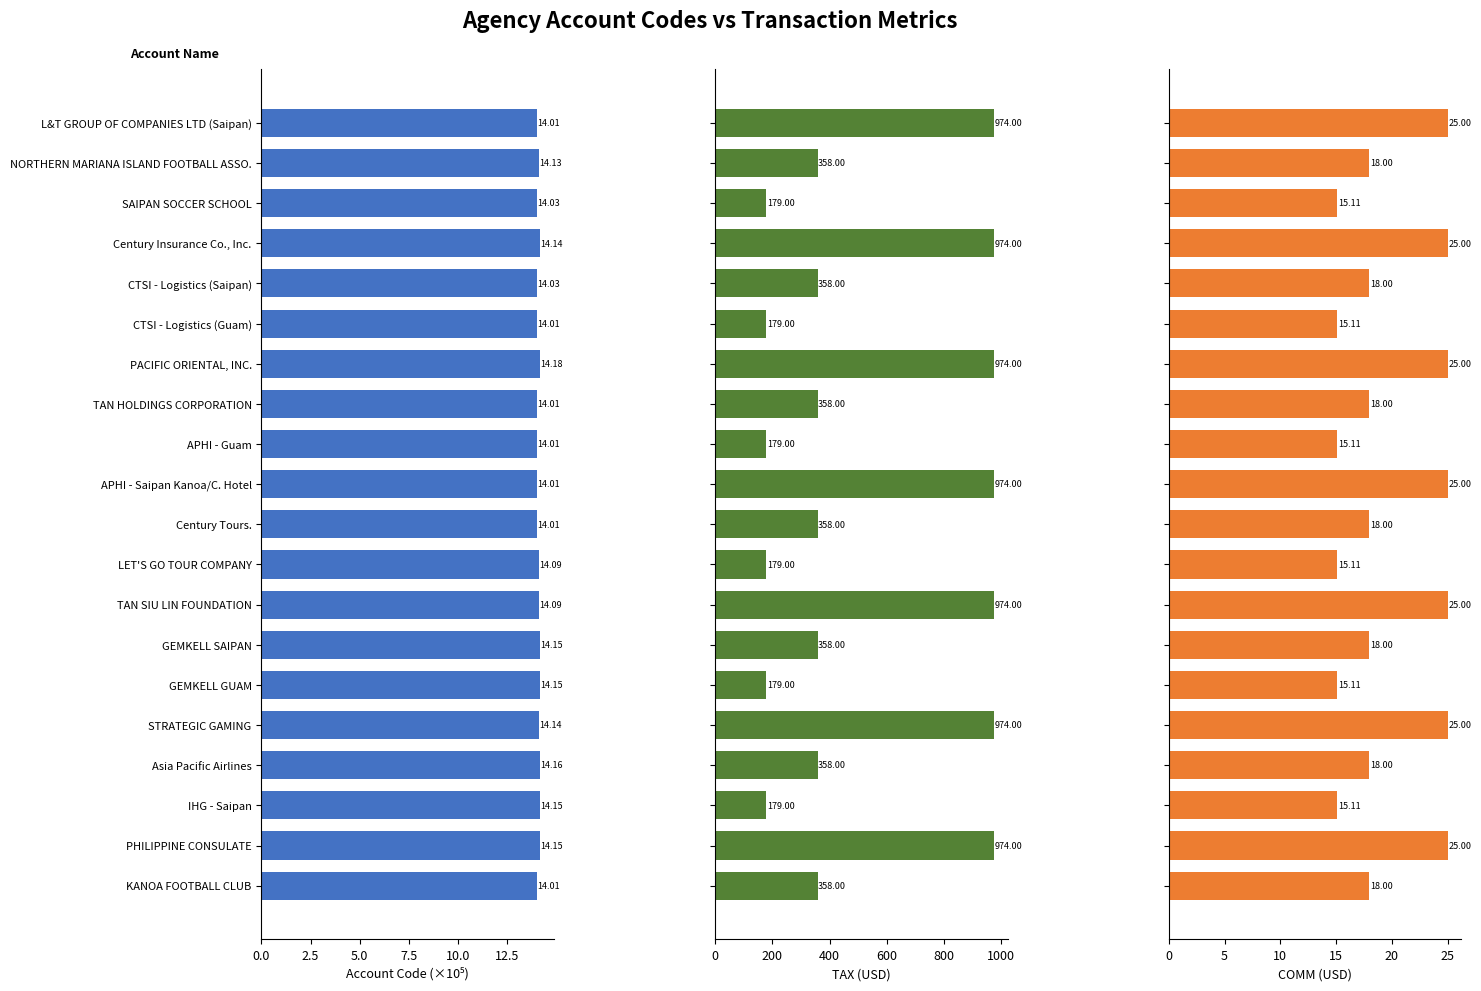

What is the difference between the second highest and minimum values in the TAX series?

795.0